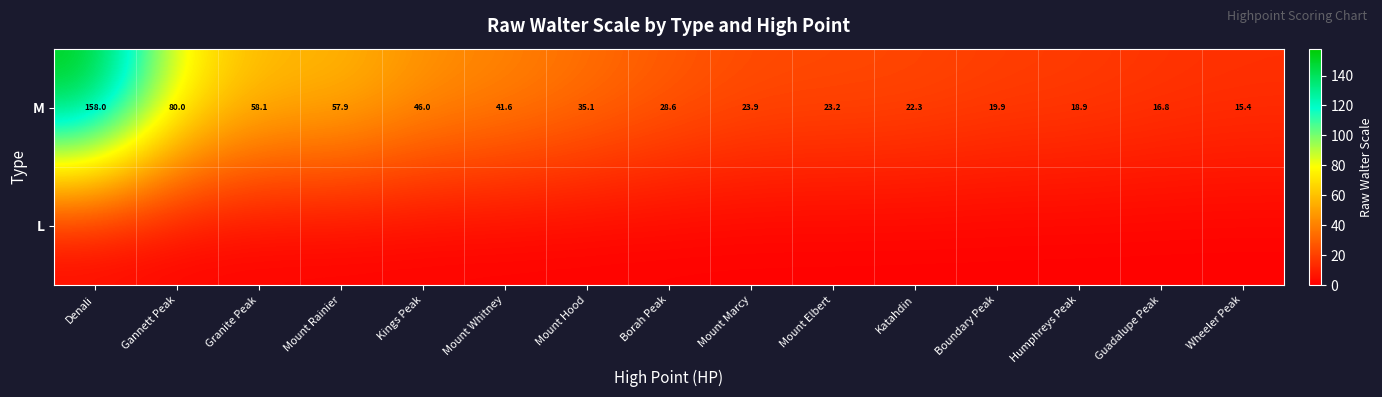

Which has a higher value, Mount Whitney or Humphreys Peak?

Mount Whitney